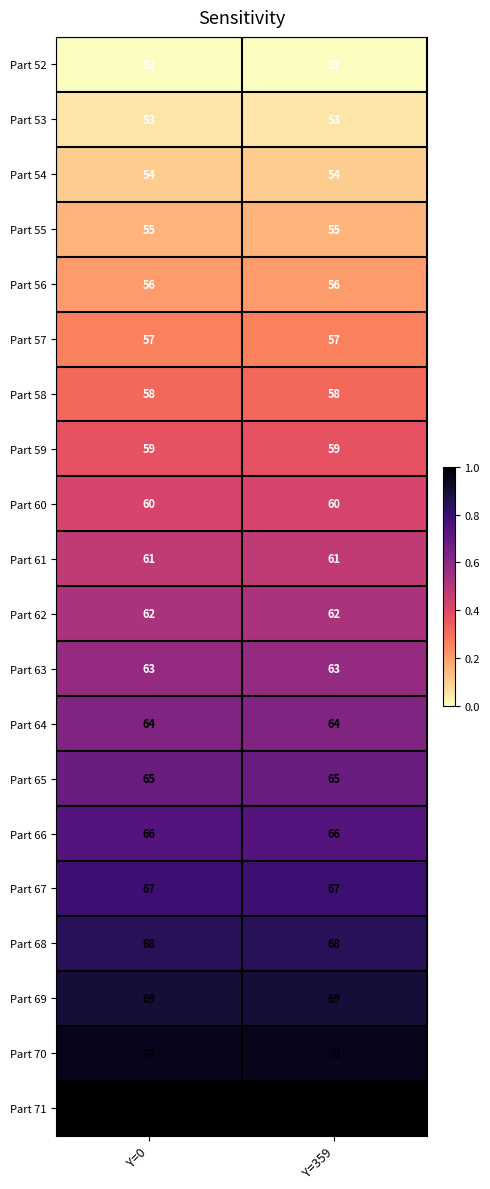

What is the spread (max minus min) of values at Y=0?

19